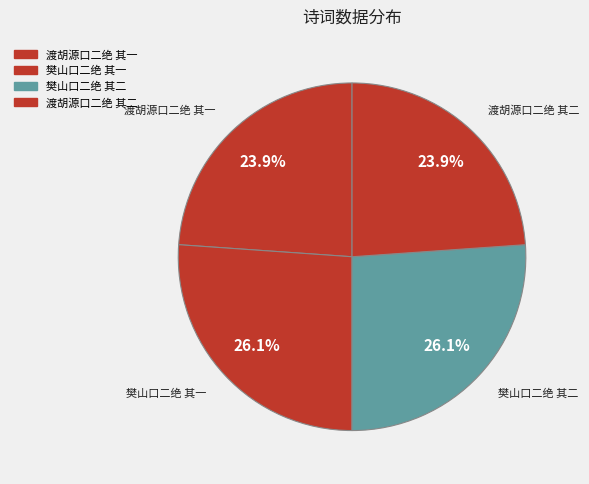

Rank the categories by value from lowest to highest.

渡胡源口二绝 其二, 渡胡源口二绝 其一, 樊山口二绝 其一, 樊山口二绝 其二